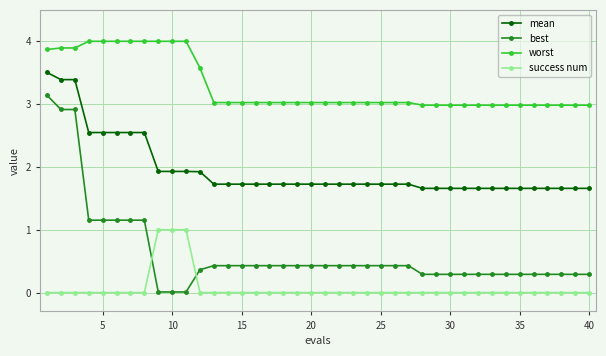

Count the success num values in the range 0 to 1.

40